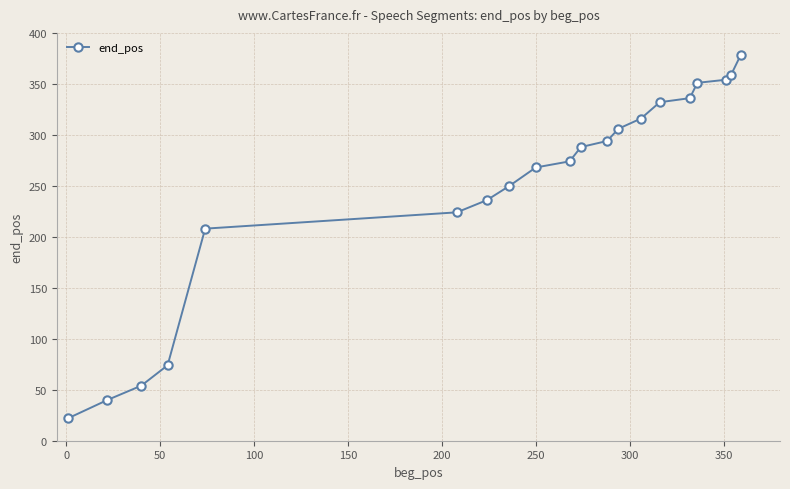

What is the greatest value displayed?

378